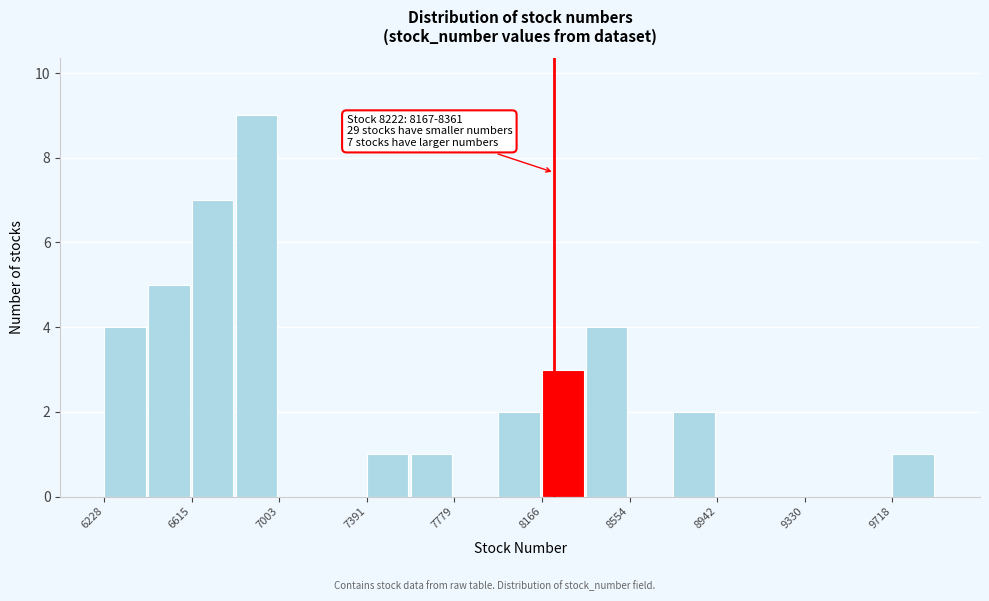

Around what value on the x-axis is the tallest bar? Give the approximate position of its centre, as read against the axis.

6900